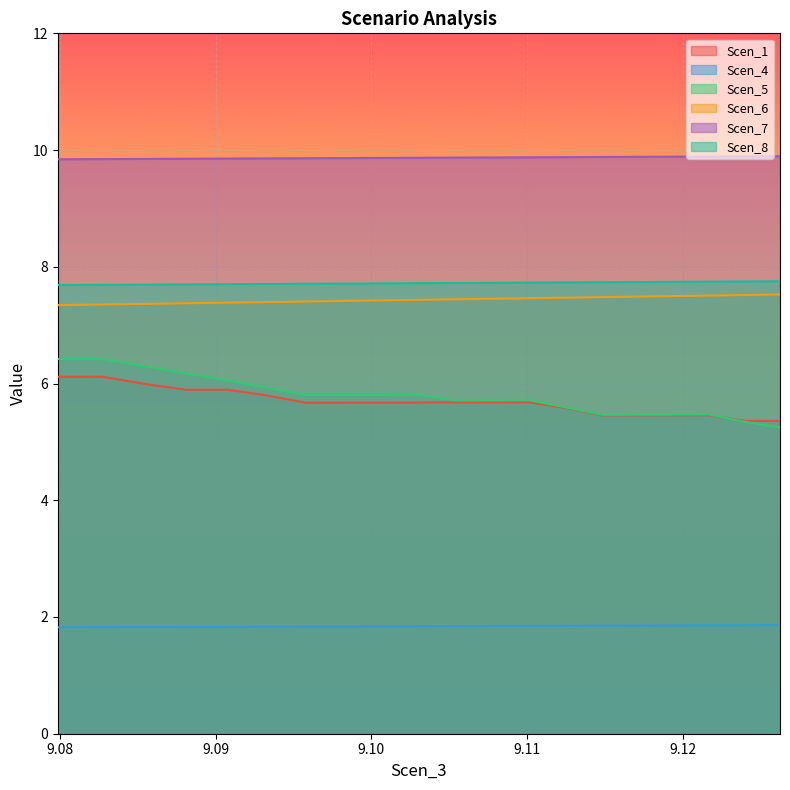

What is the minimum value for Scen_4?

1.8